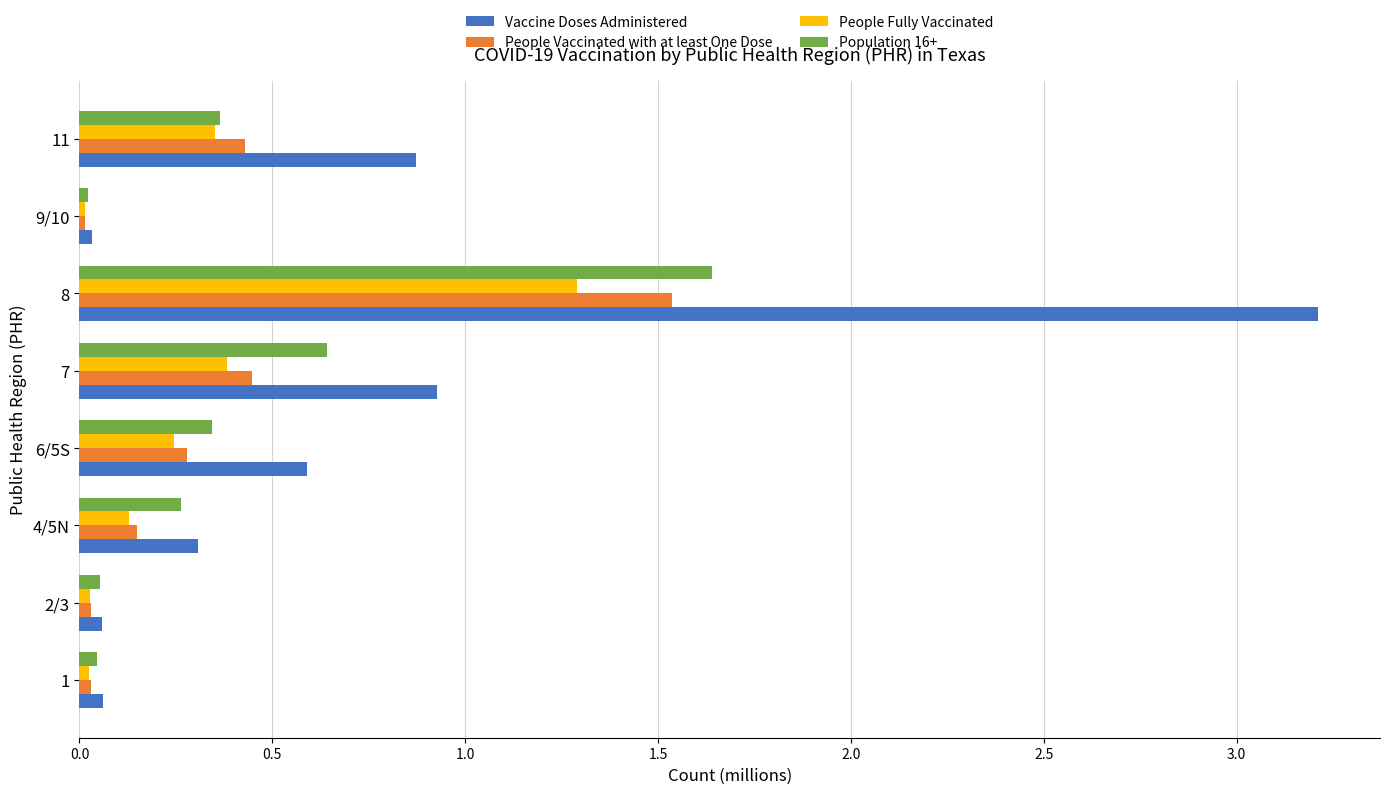

What is the average value of the Vaccine Doses Administered series?

0.8